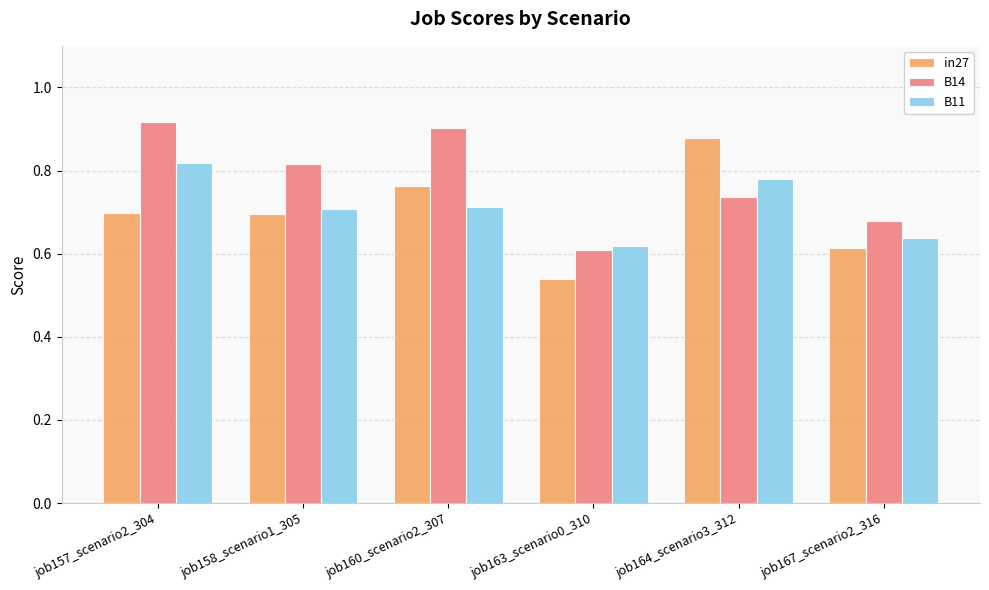

At job158_scenario1_305, list the series in order from smallest to largest.

in27, B11, B14